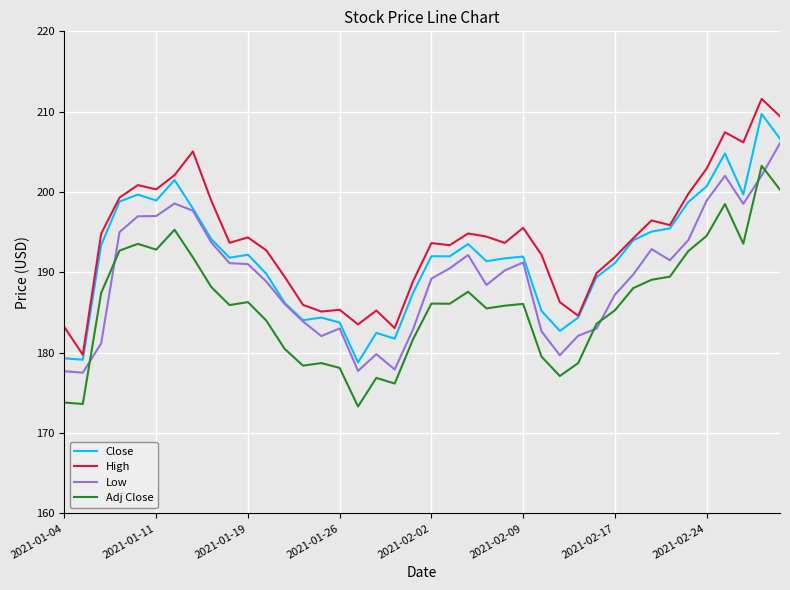

True or false: Low and High intersect in this chart.

False